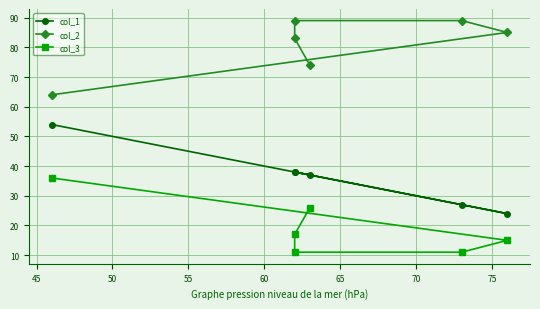

Rank the series by their average value, from highest to lowest.

col_2, col_1, col_3